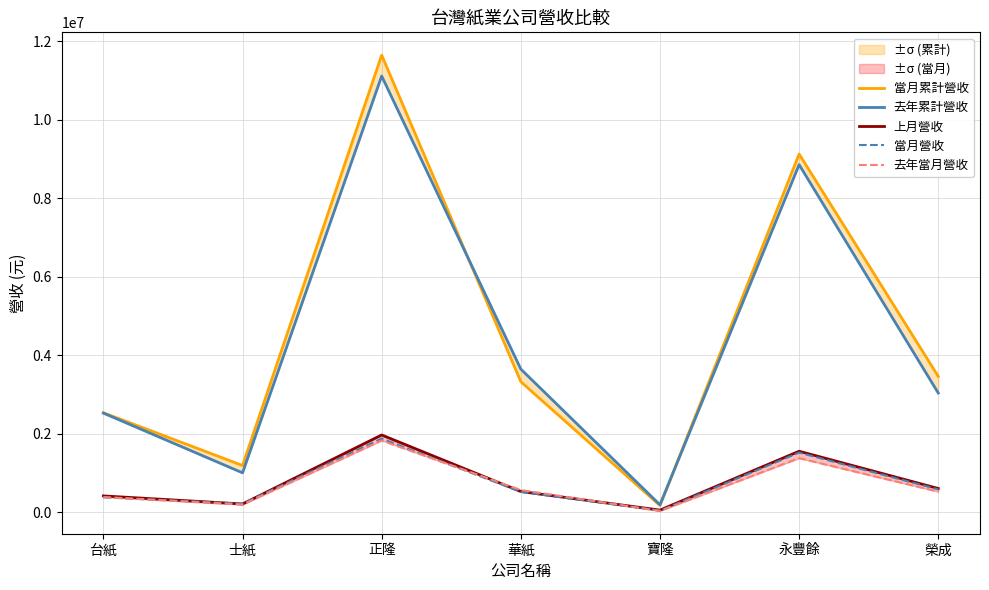

Reading right to left, list all the values displayed in this chart.

當月累計營收: 榮成=3461613	永豐餘=9126070	寶隆=170715	華紙=3325873	正隆=11645248	士紙=1191608	台紙=2535554
去年累計營收: 榮成=3037621	永豐餘=8855144	寶隆=190379	華紙=3646891	正隆=11112241	士紙=1004755	台紙=2526173
上月營收: 榮成=605907	永豐餘=1554746	寶隆=55395	華紙=528239	正隆=1968947	士紙=211405	台紙=416517
當月營收: 榮成=582163	永豐餘=1518894	寶隆=41264	華紙=520177	正隆=1877101	士紙=219217	台紙=379758
去年當月營收: 榮成=524370	永豐餘=1378366	寶隆=34190	華紙=567187	正隆=1827274	士紙=194839	台紙=387720